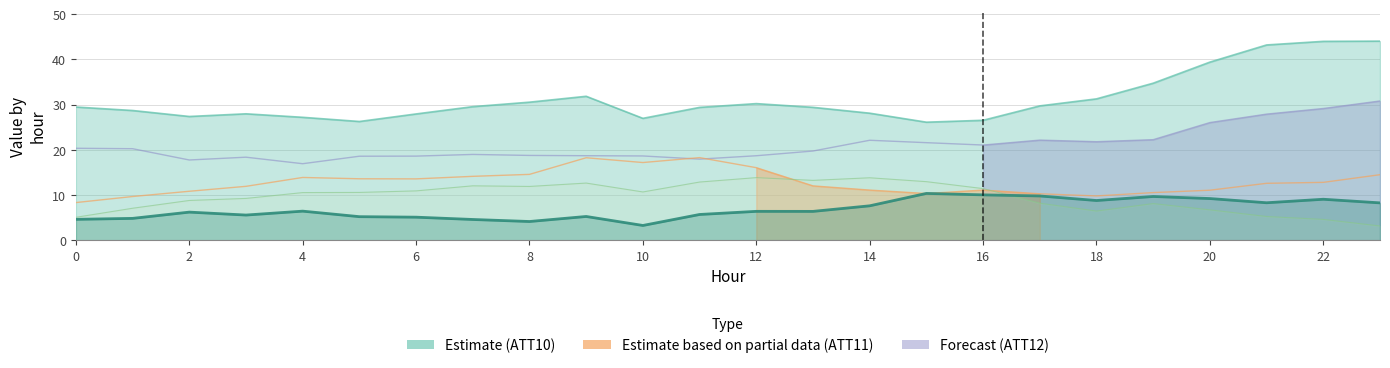

What is the sum of all ATT10 values?

749.6